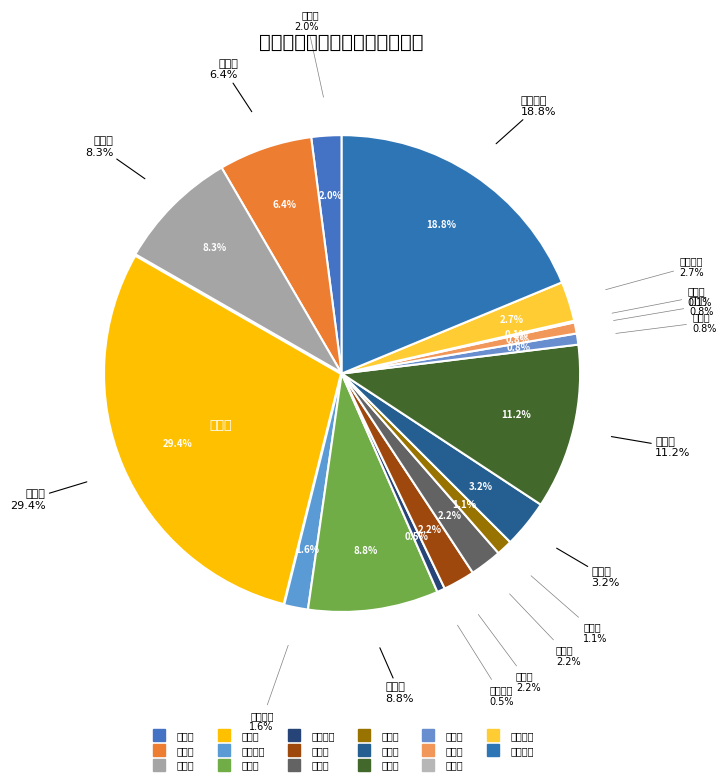

What percentage is the 昌平区 slice, to the nearest percent?

3%